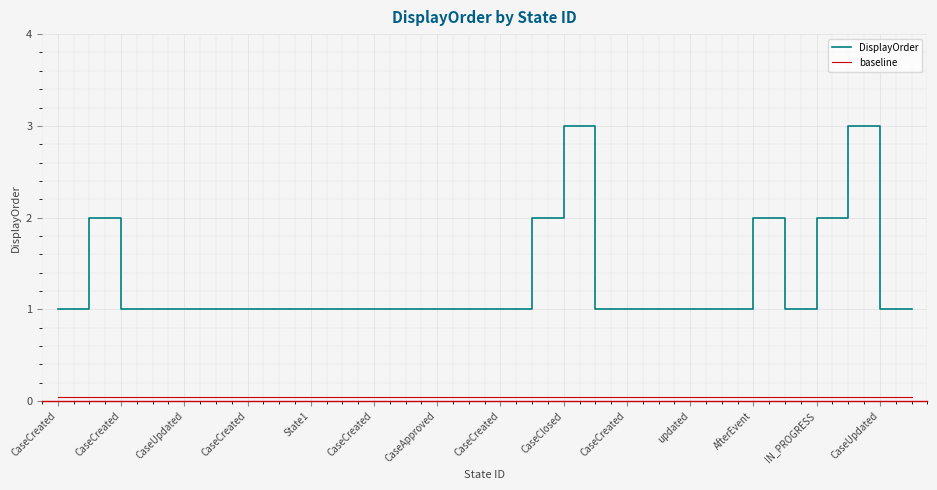

Which series has the largest total across all categories?

DisplayOrder